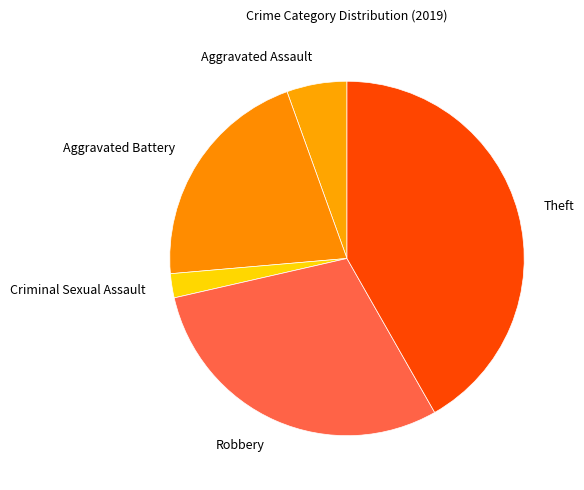

Rank the categories by value from lowest to highest.

Criminal Sexual Assault, Aggravated Assault, Aggravated Battery, Robbery, Theft